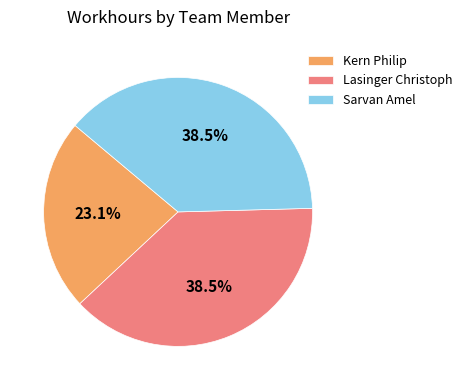

Which category has the smallest portion of the pie?

Kern Philip